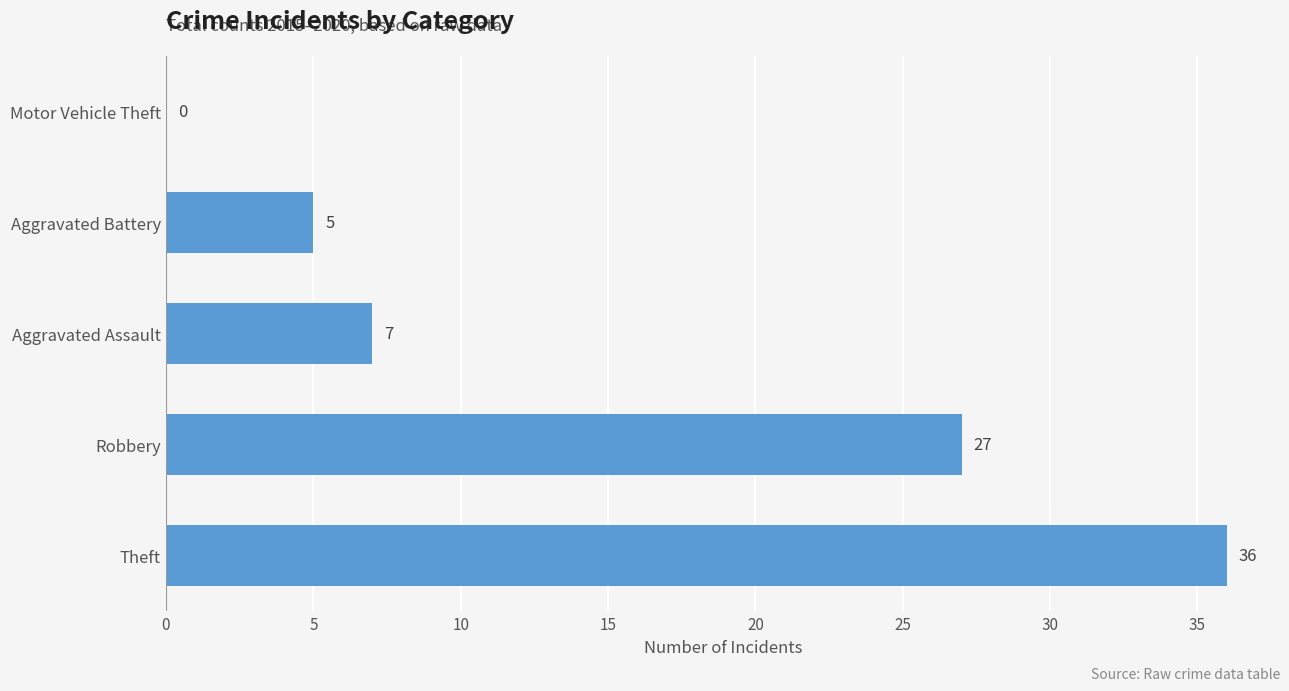

Which category has the highest value across all series?

Theft